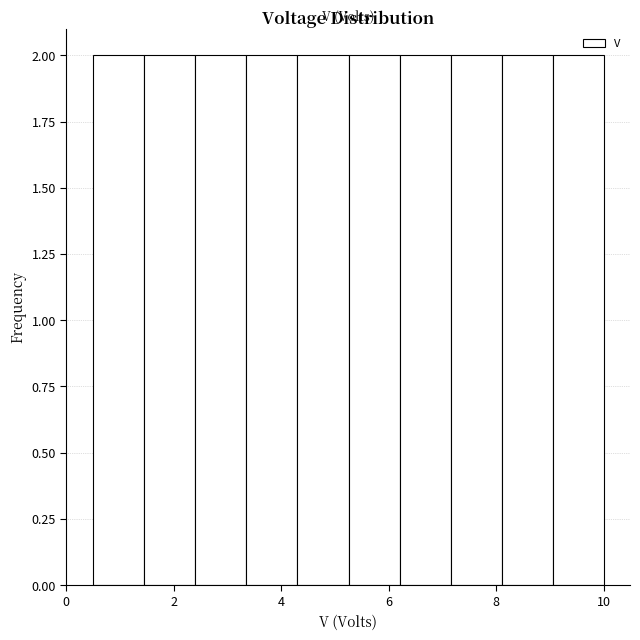

What is the height of the bar covering 8.2 to 9.0 on the x-axis? Neither the bar edges nor the heights are printed on the chart, so give them approximately, as read against the axes.

2